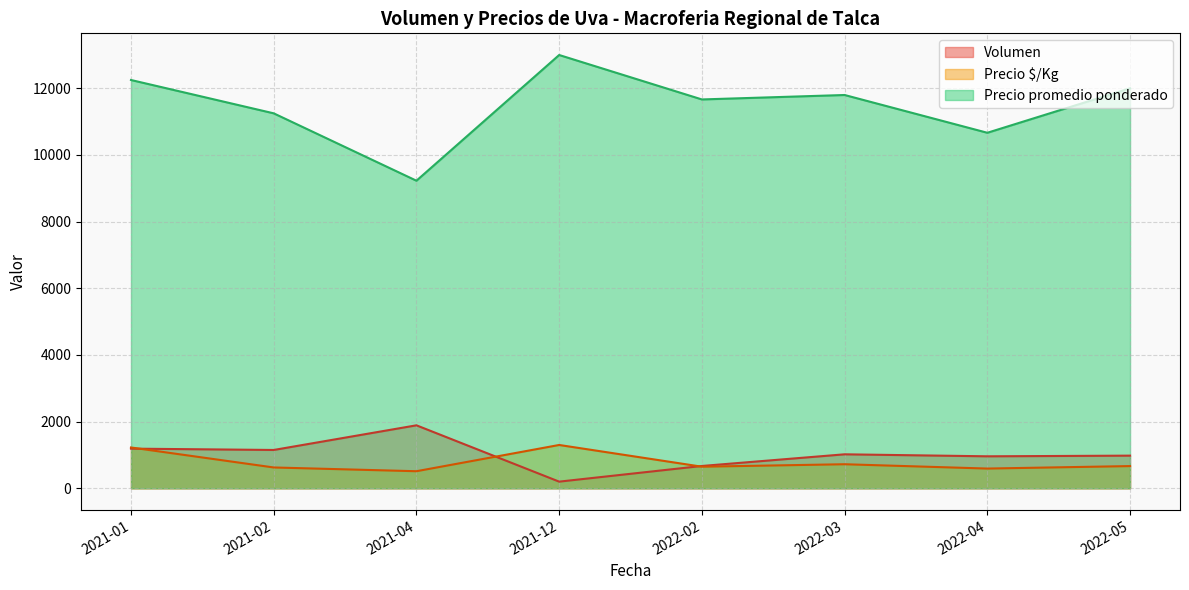

True or false: Precio promedio ponderado and Volumen intersect in this chart.

False